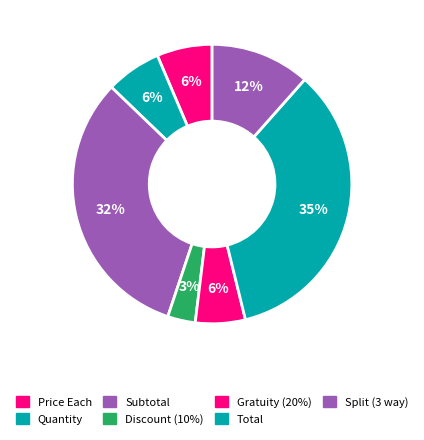

Approximately how many times larger is the value at Split (3 way) compared to Subtotal?

0.4